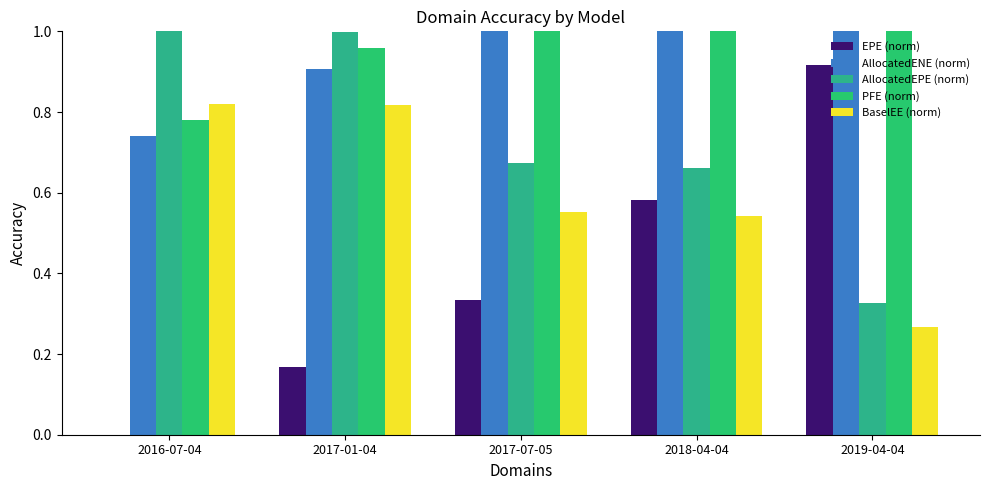

Which label corresponds to the smallest value in the chart?

2016-07-04